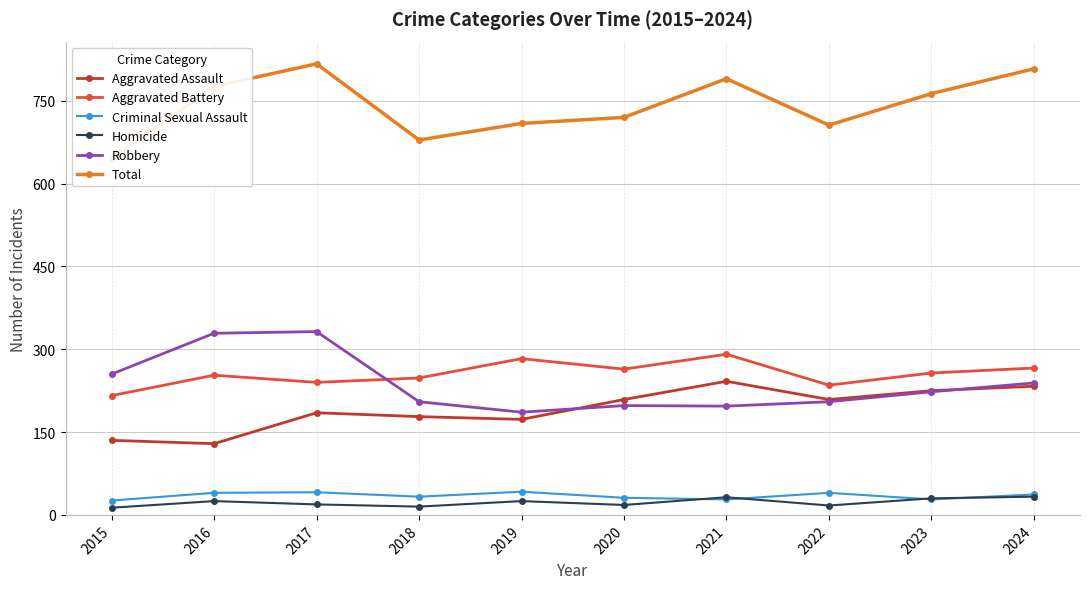

At which category is the sum across all series the highest?

2017